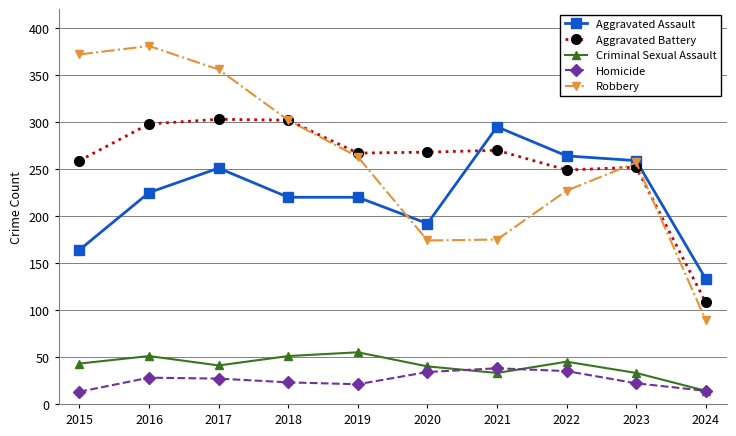

What is the minimum value for Criminal Sexual Assault?

14